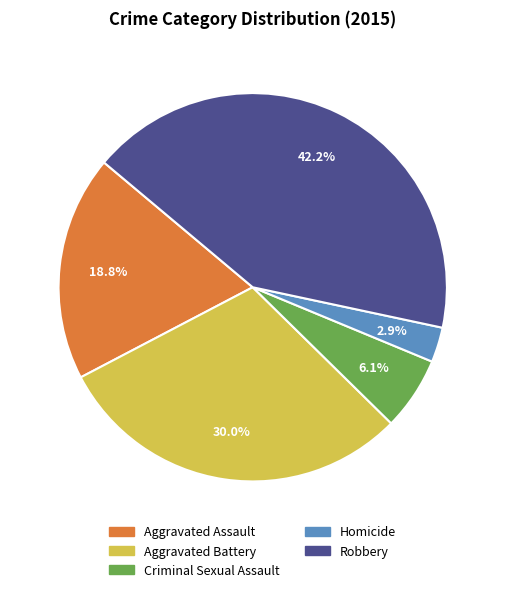

Is the sum of Homicide and Aggravated Battery greater than half?

No